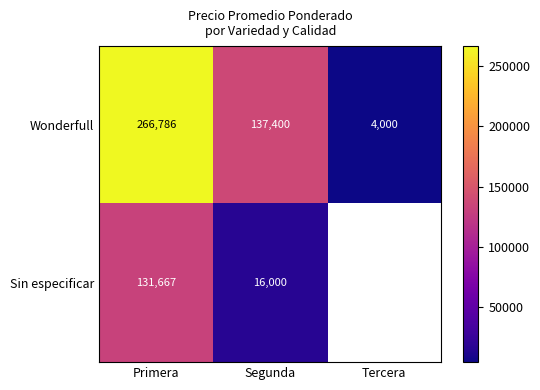

How many categories are shown in the chart?

3